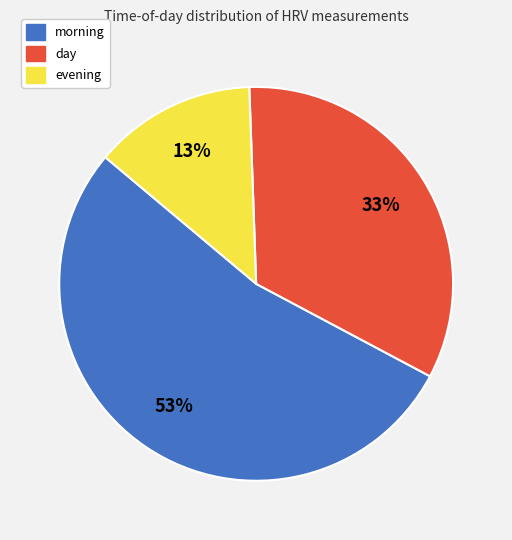

To the nearest percent, what portion does day represent?

33%